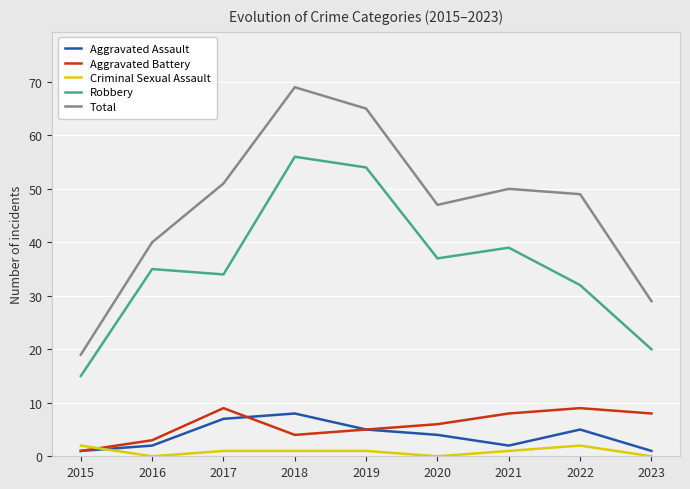

Where does the Total series first go above 49?

2017